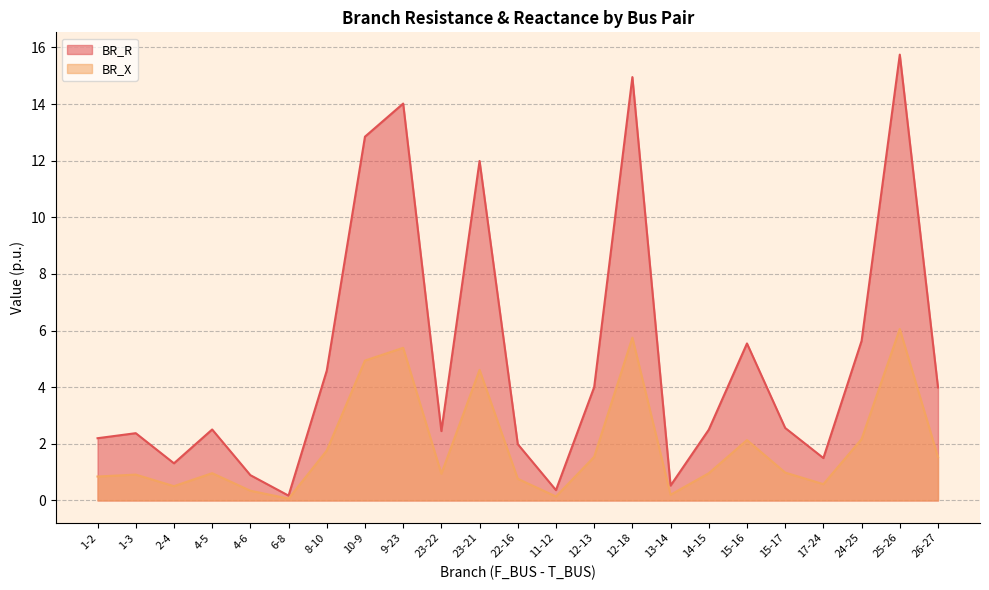

List the series in order of their peak value, lowest first.

BR_X, BR_R